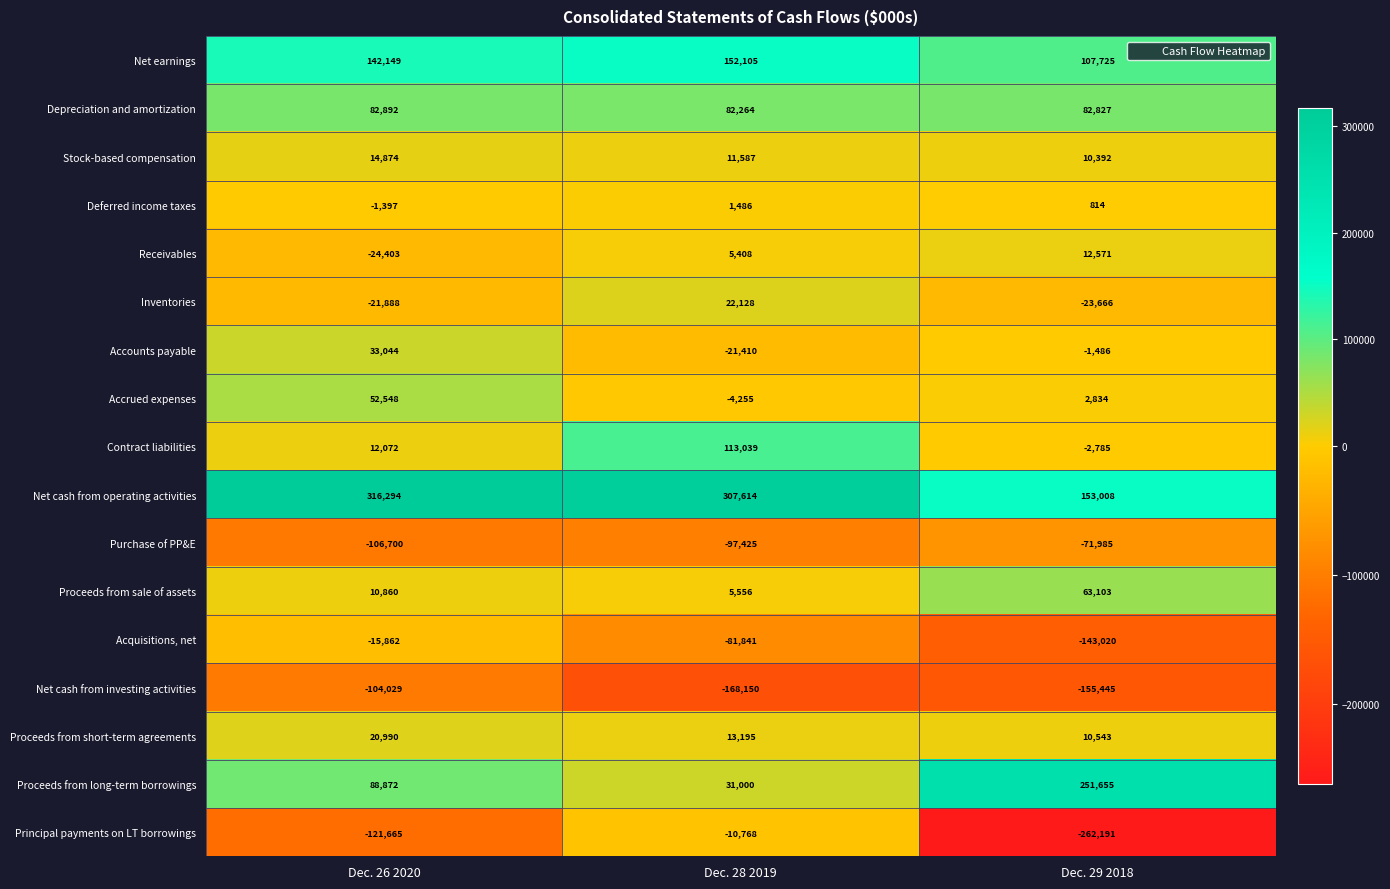

The Depreciation and amortization series shows 125971 at Dec. 26 2020. True or false?

False